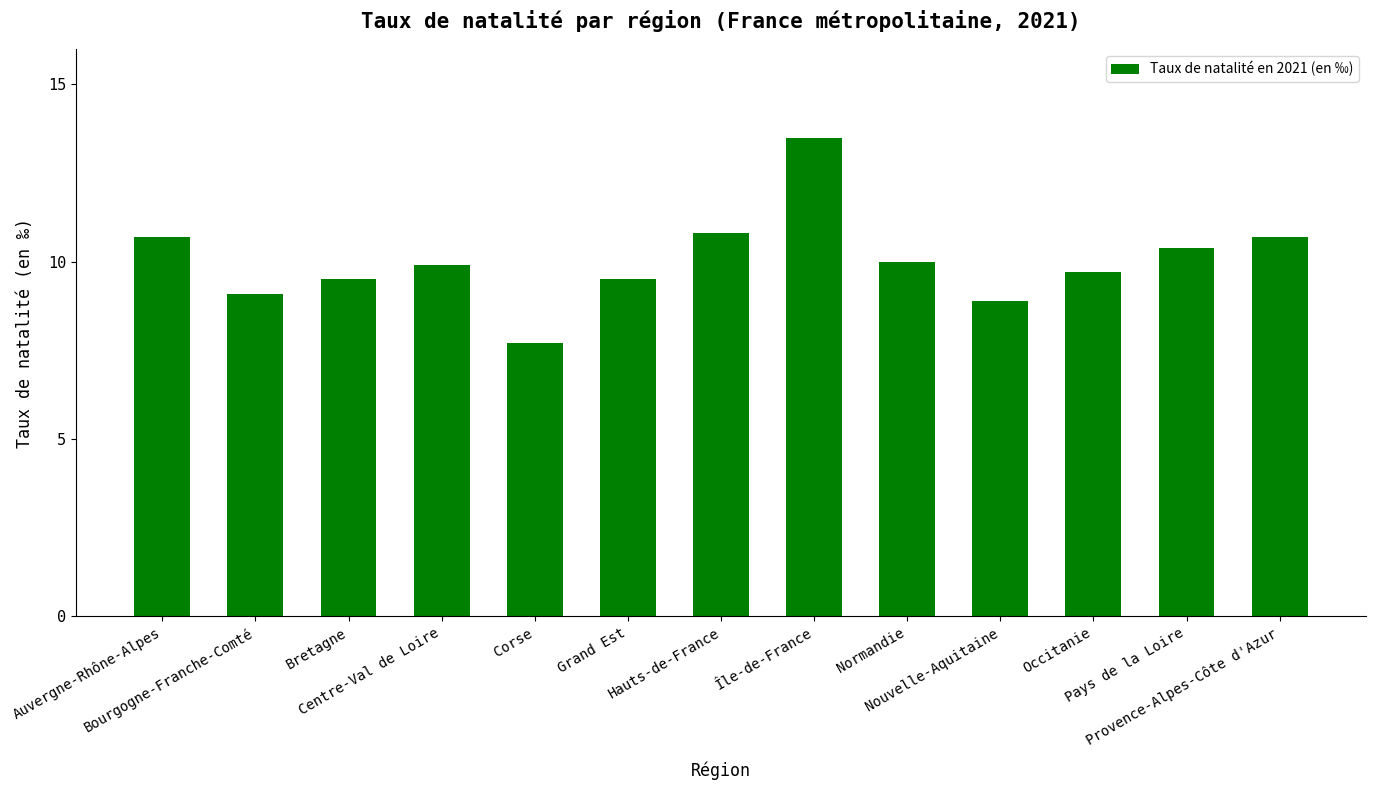

What is the smallest value displayed?

7.7